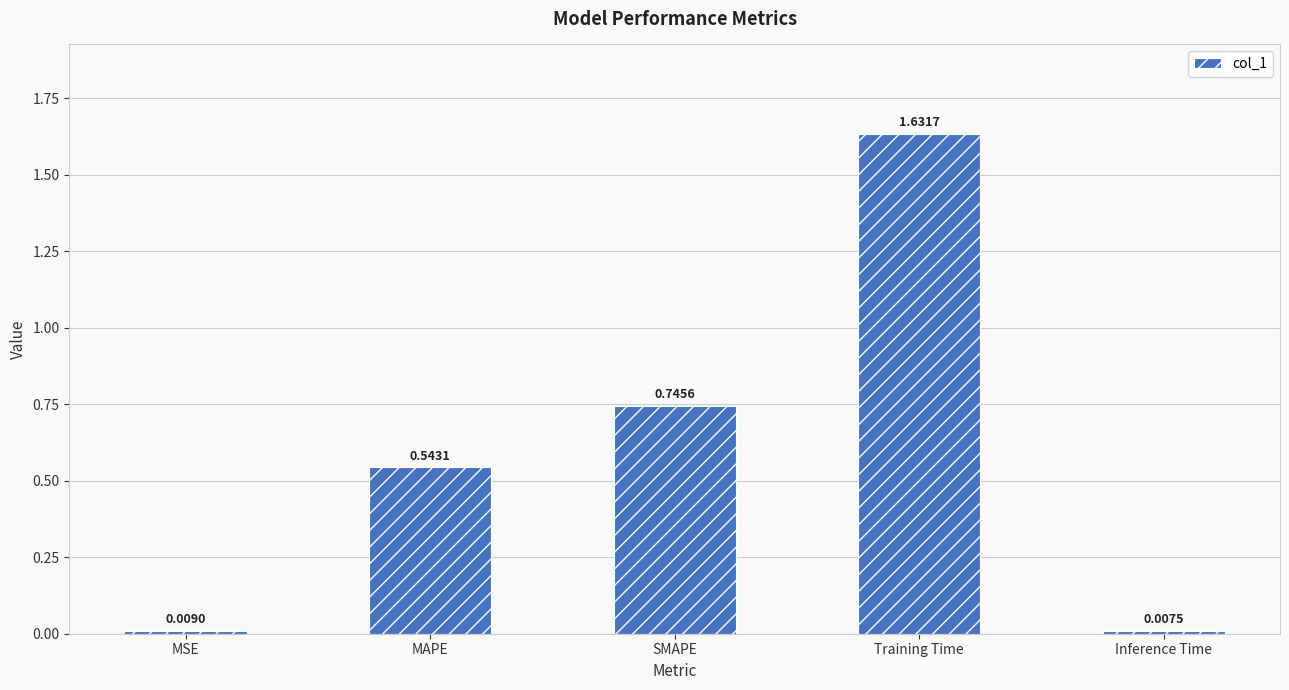

What is the sum of the values at MSE and MAPE?

0.6